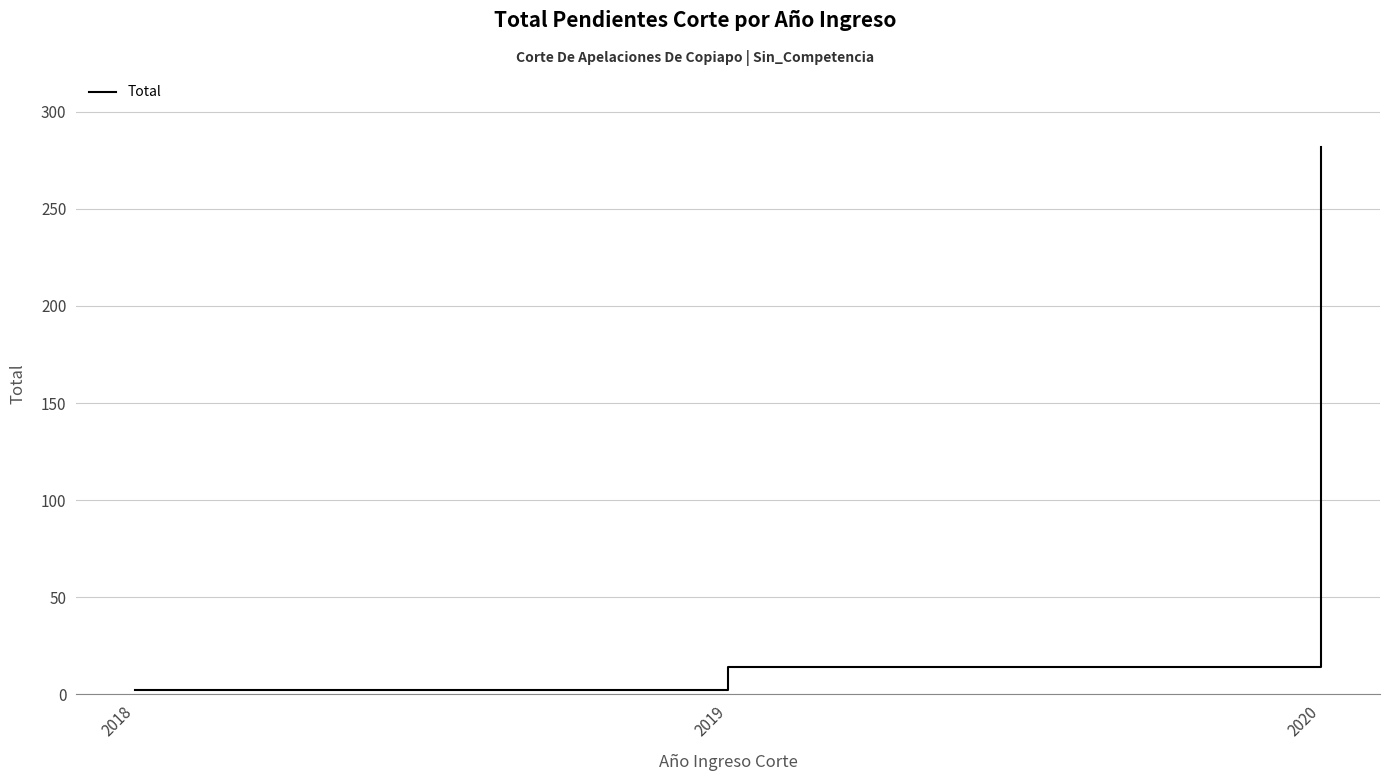

Reading left to right, transcribe all the data shown in this chart.

2018=2	2019=14	2020=282